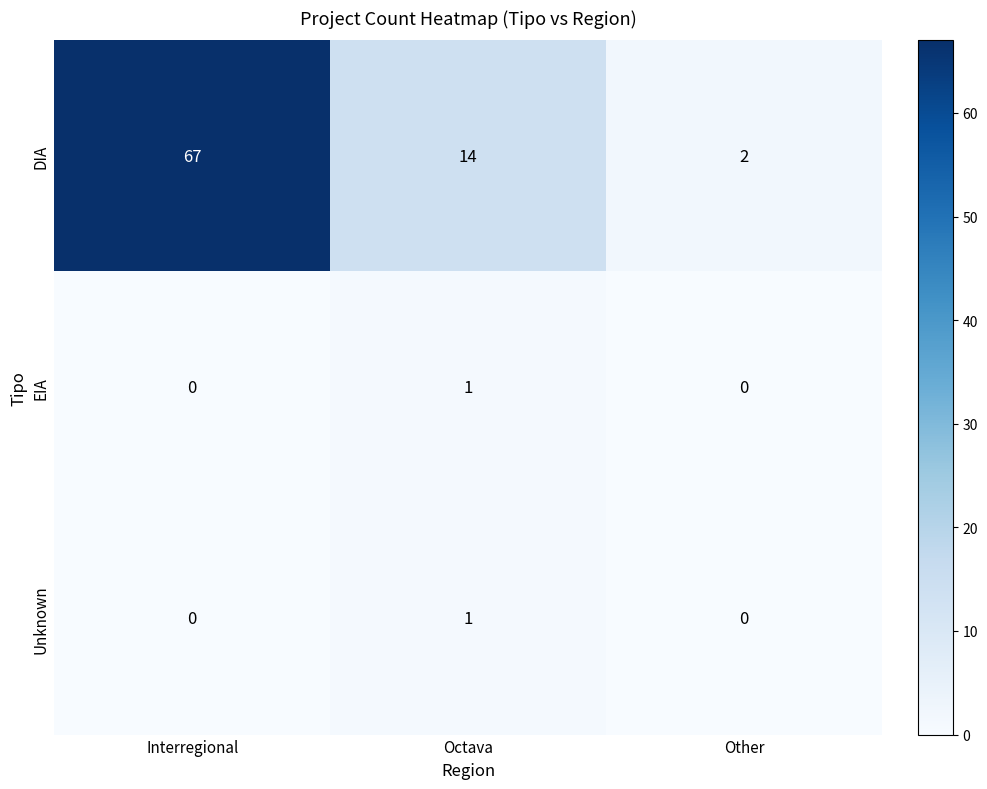

At which category is the sum across all series the highest?

Interregional